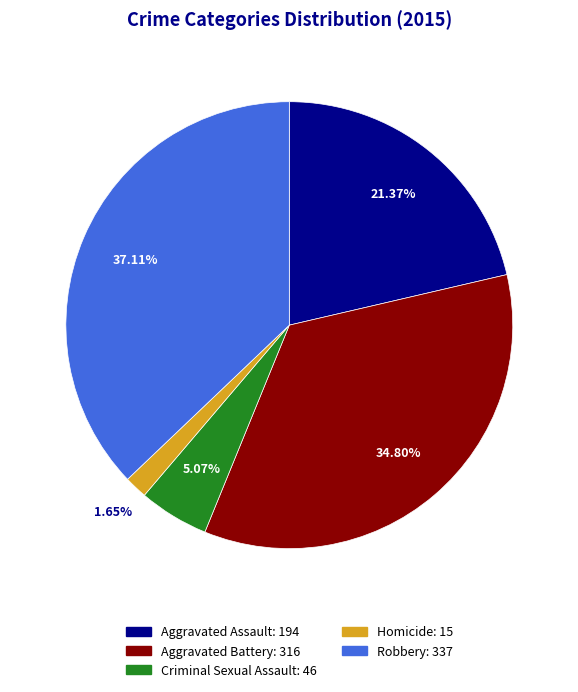

How many slices are in this pie chart?

5